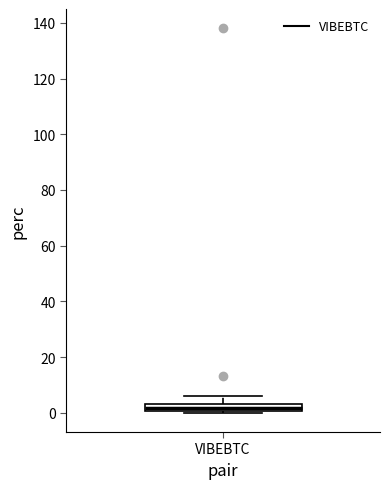

Where does the upper whisker of the box for VIBEBTC end on the y-axis? The values are not printed on the chart, so give them approximately, as read against the axis.

6